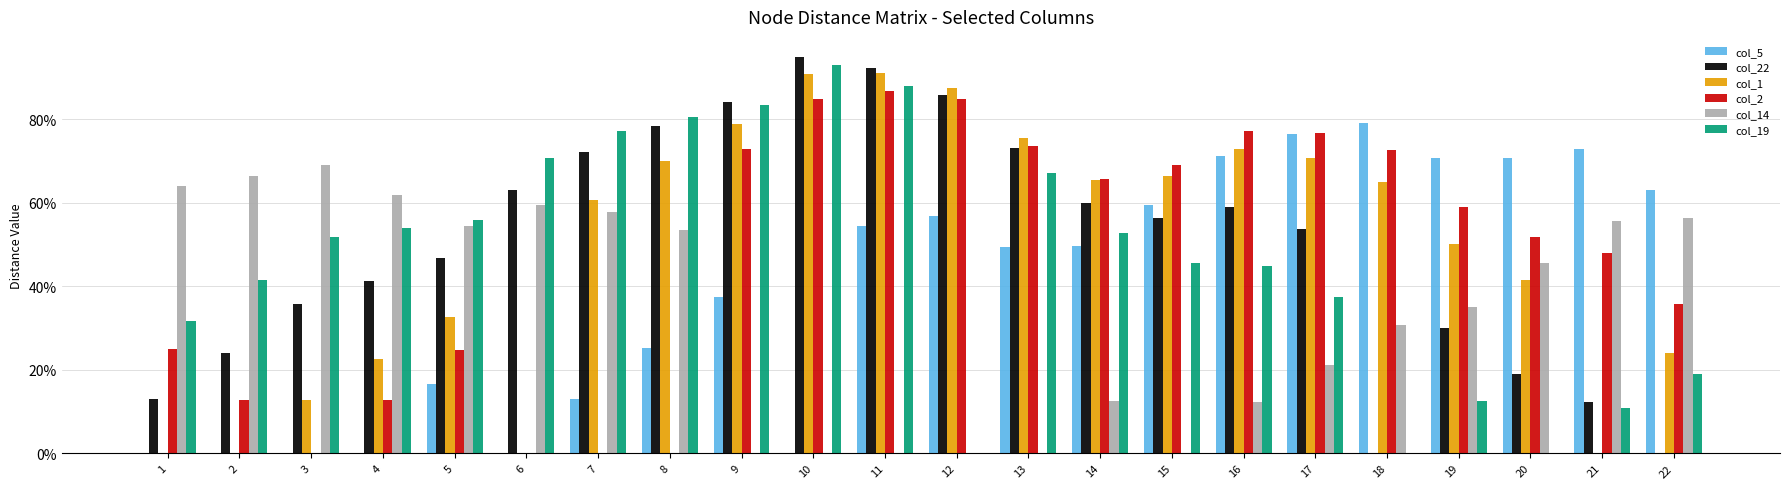

Does the chart contain stacked bars?

No